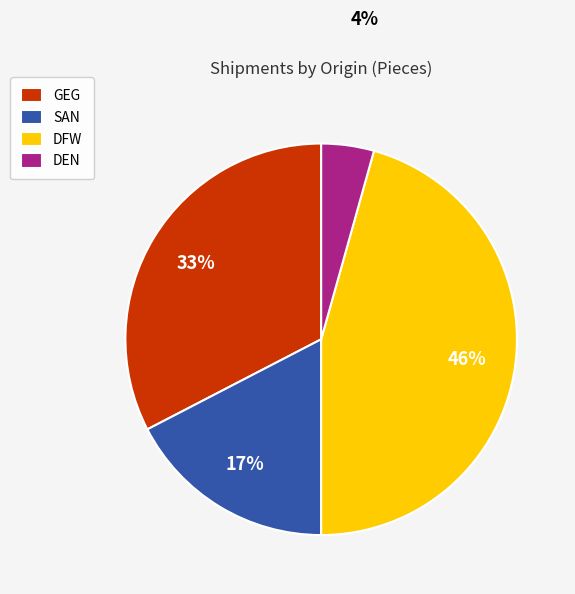

True or false: DEN accounts for 4% of the total.

True